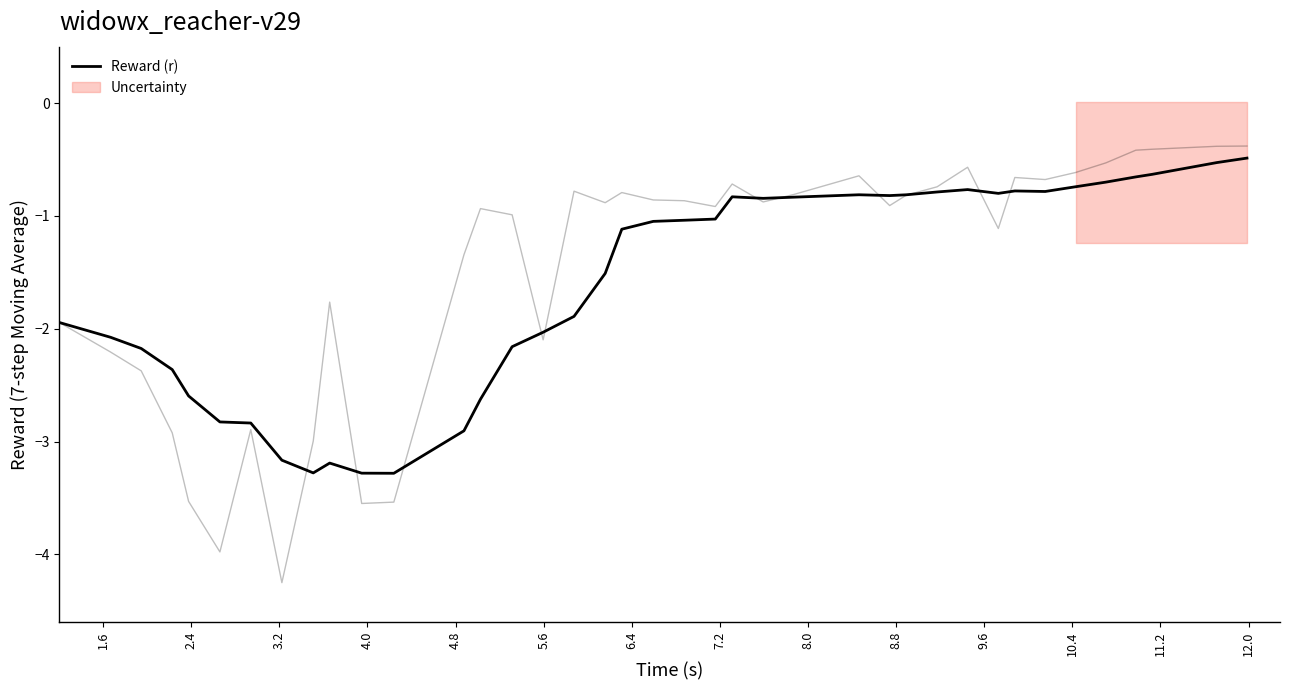

Is it true that the value at 2.4 is -3.6?

False